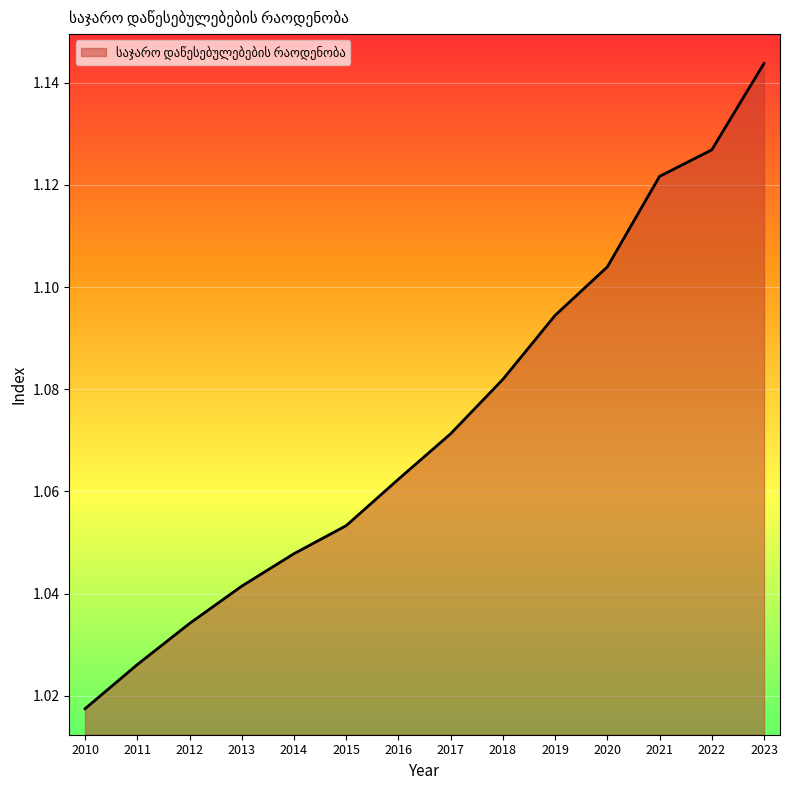

How many lines are shown in the chart?

1